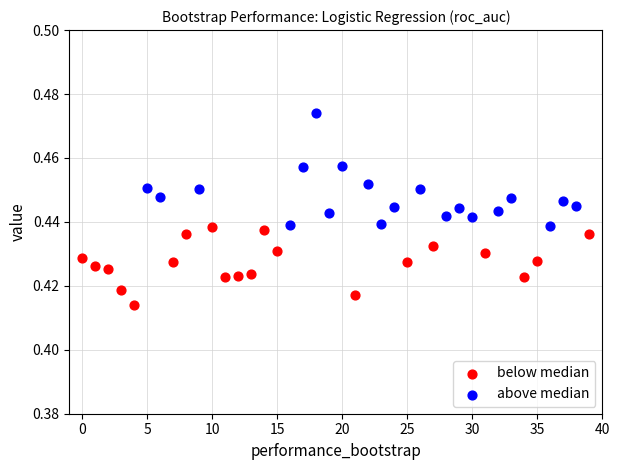

Which series reaches the maximum Y coordinate?

above median